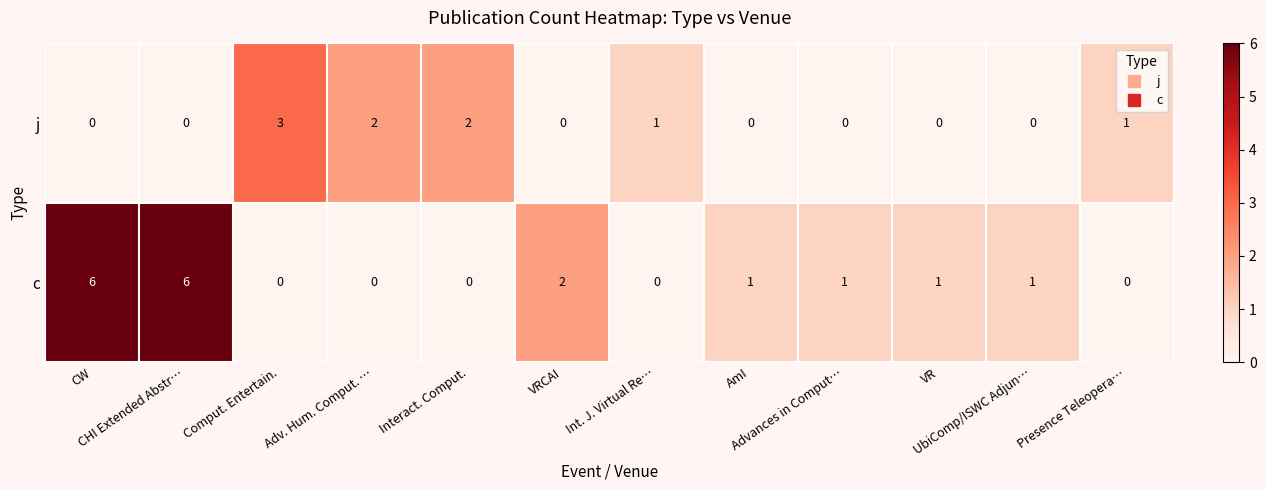

Rank the series by their maximum value, from highest to lowest.

c, j